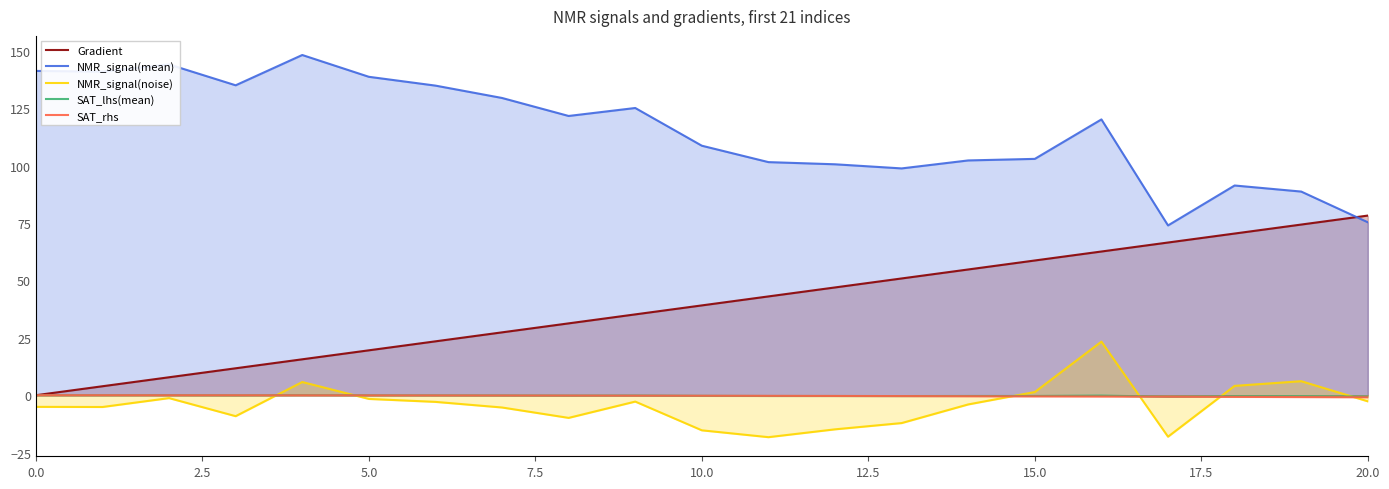

How many categories are shown in the chart?

21